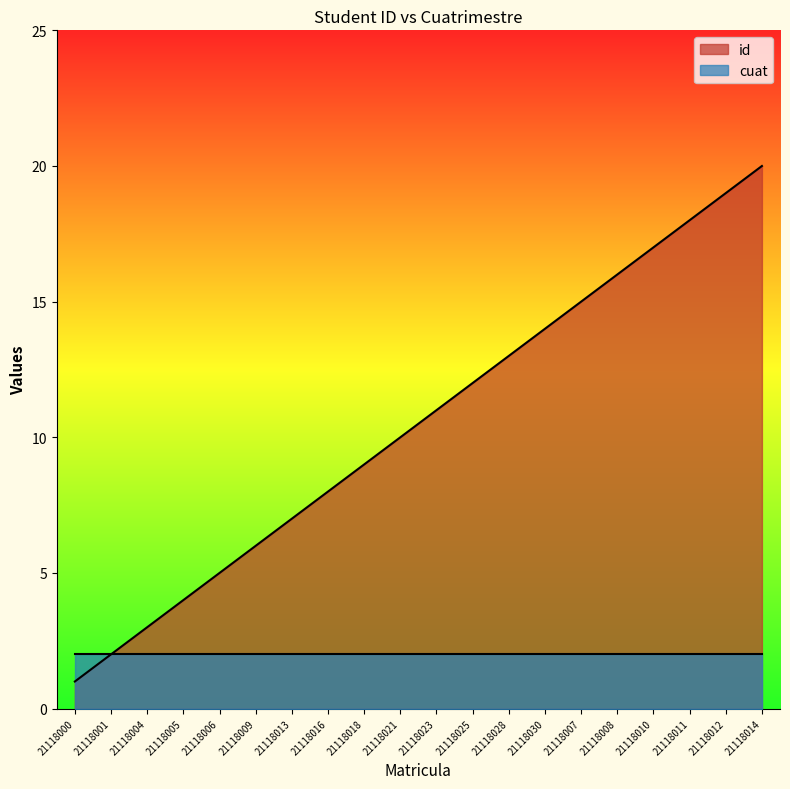

True or false: there are more than 1 points higher than both neighbors.

False